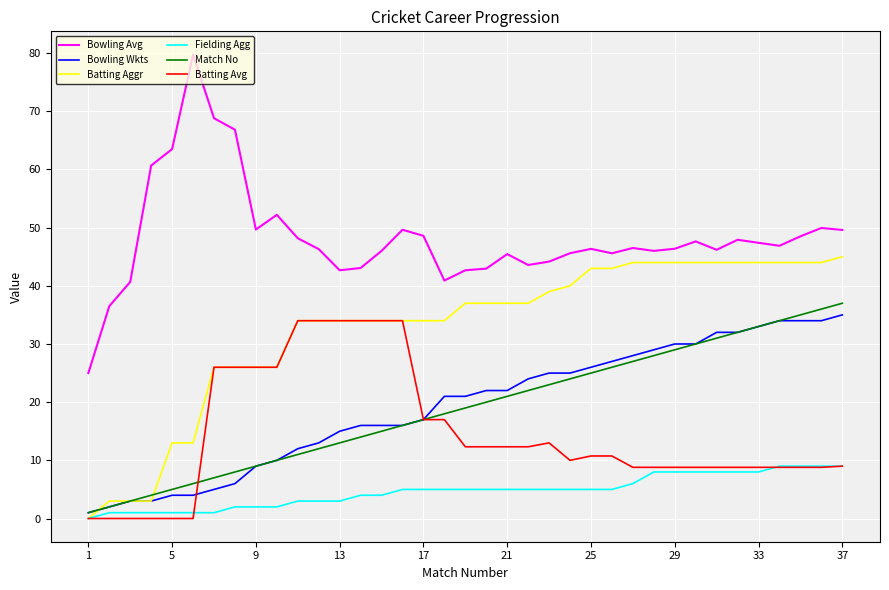

Which series has the largest range (max minus min)?

Bowling Avg